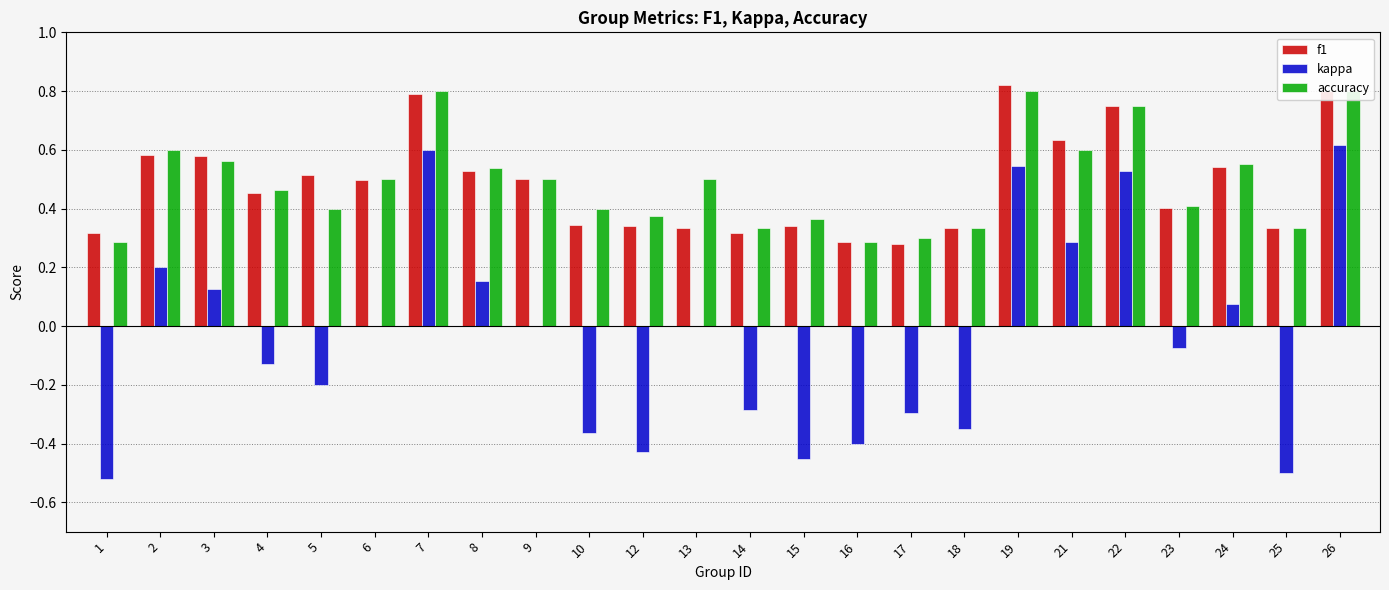

True or false: accuracy has a value of 0.8 at 26.

True